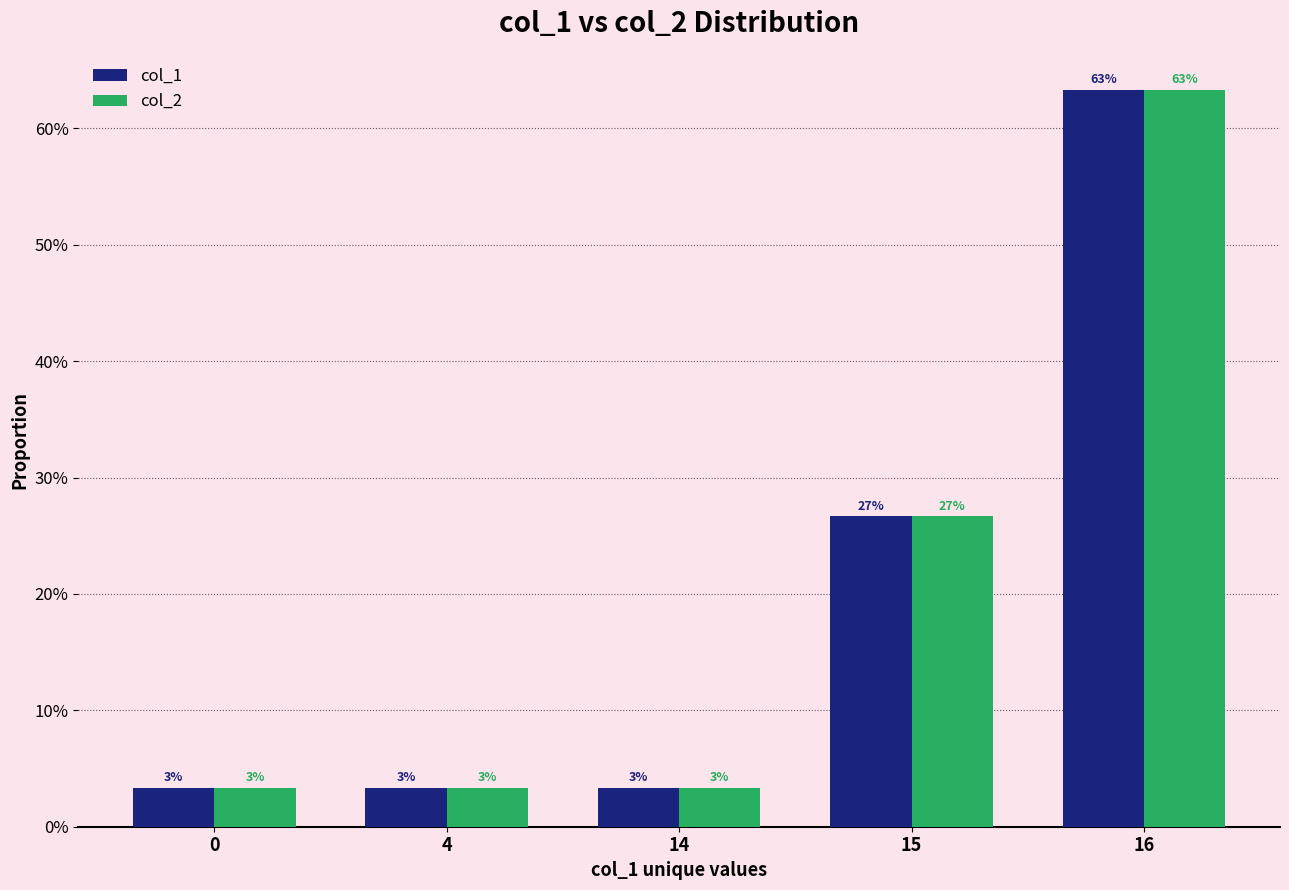

What are all the series names shown in the legend?

col_1, col_2